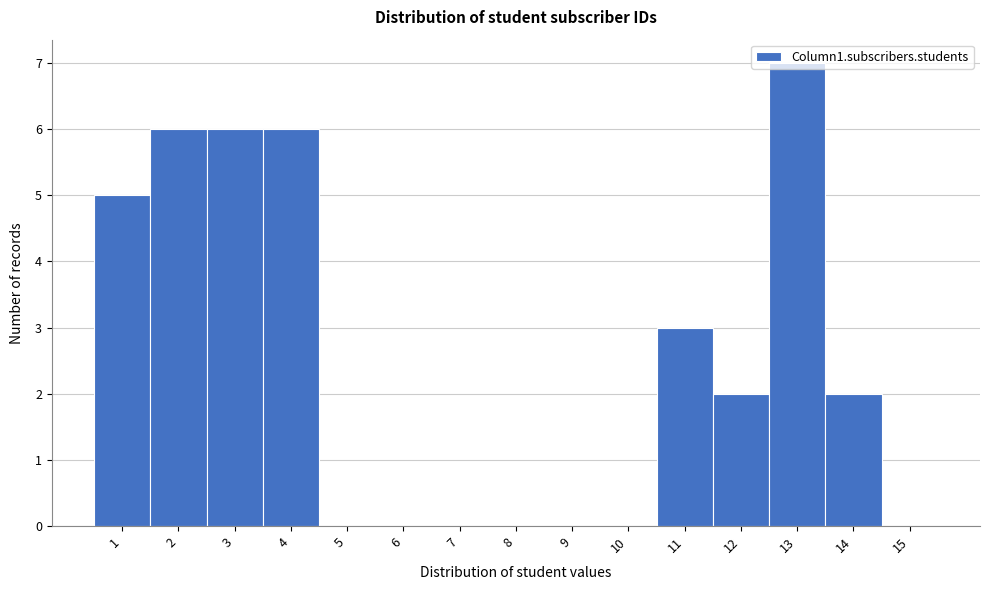

How tall is the bar that spans 10.5 to 11.5 on the x-axis? The values are not printed on the chart, so give them approximately, as read against the axis.

3